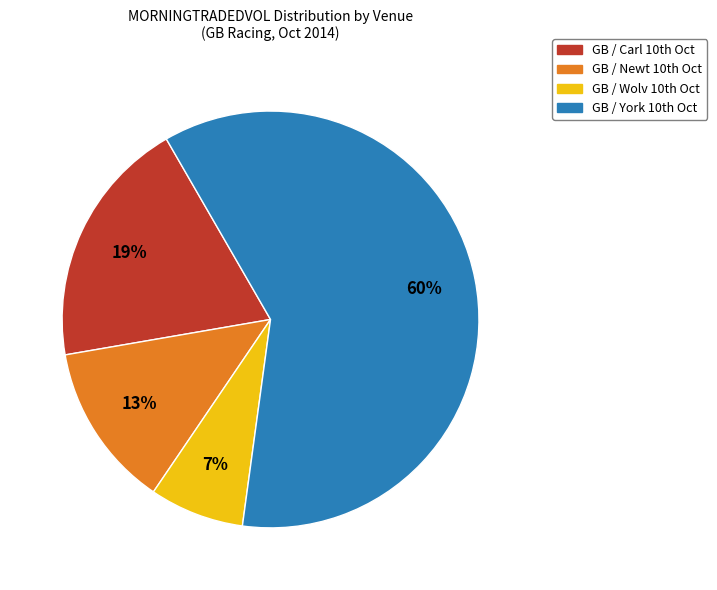

Is there a majority slice in this chart?

Yes